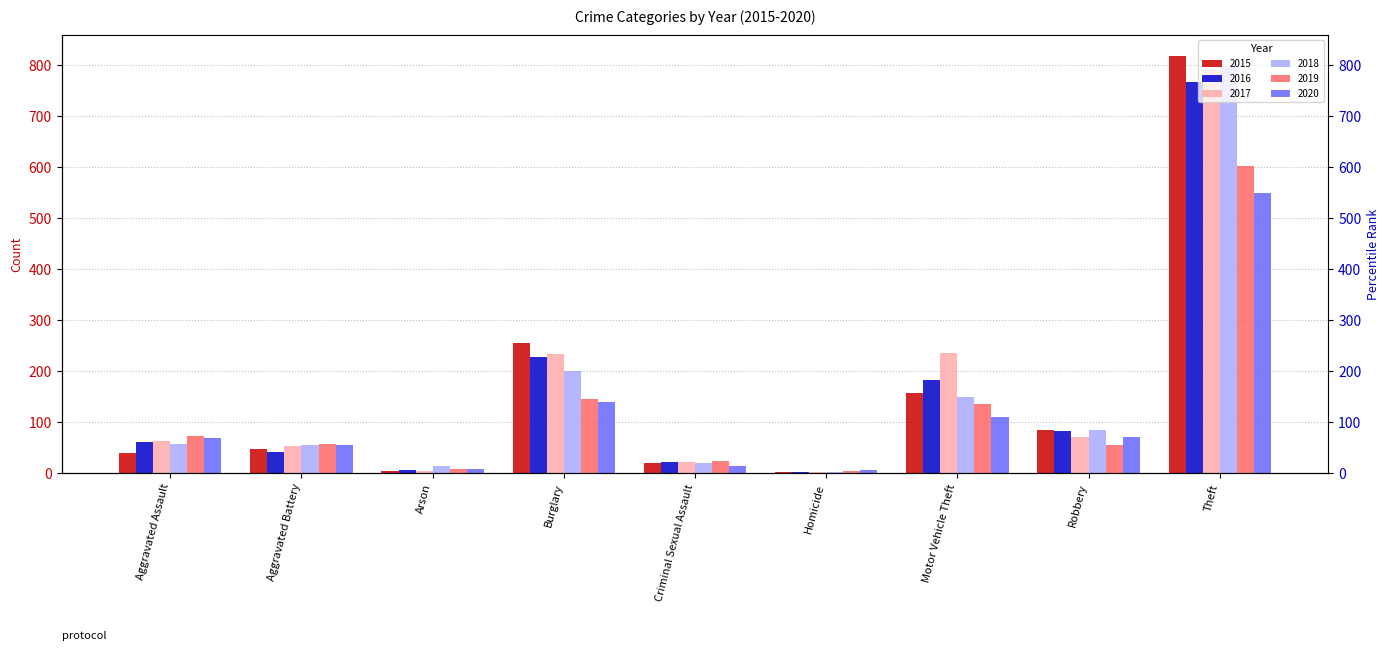

What position from the right is Aggravated Assault?

9